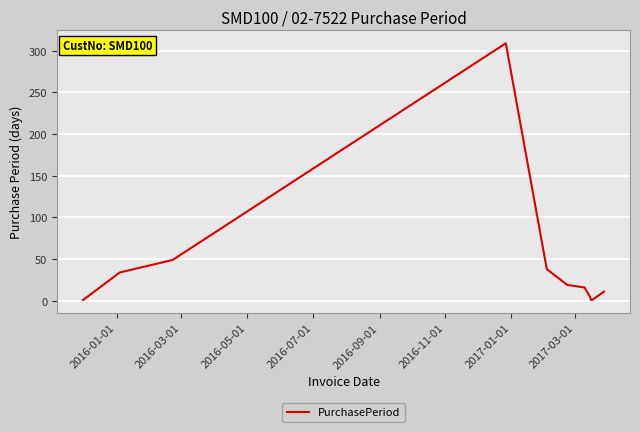

What is the greatest value displayed?

309